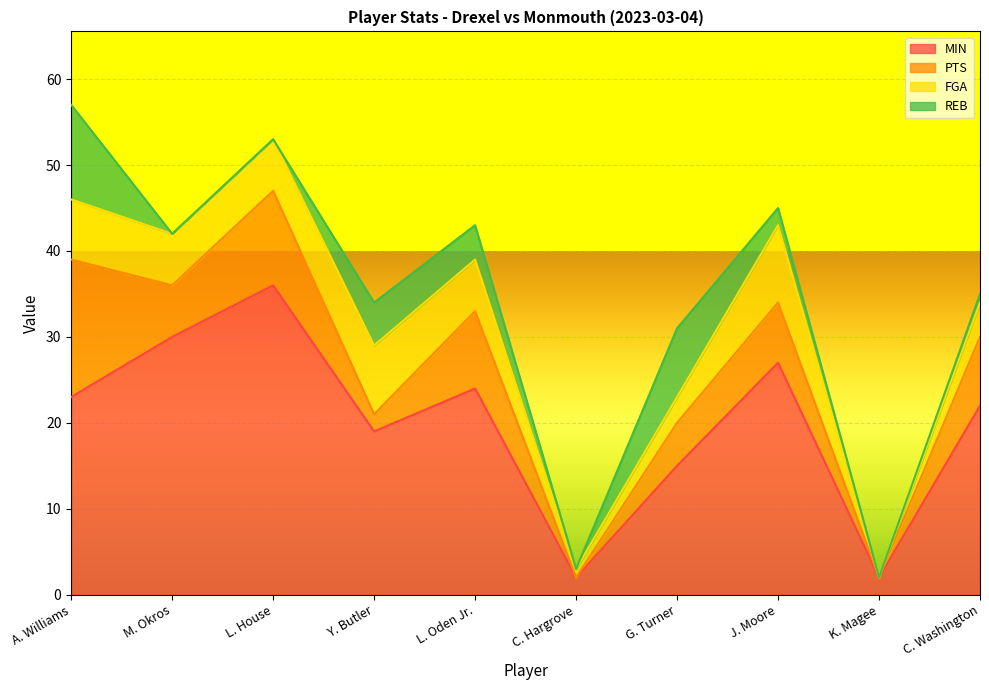

How many values in PTS are above zero?

8